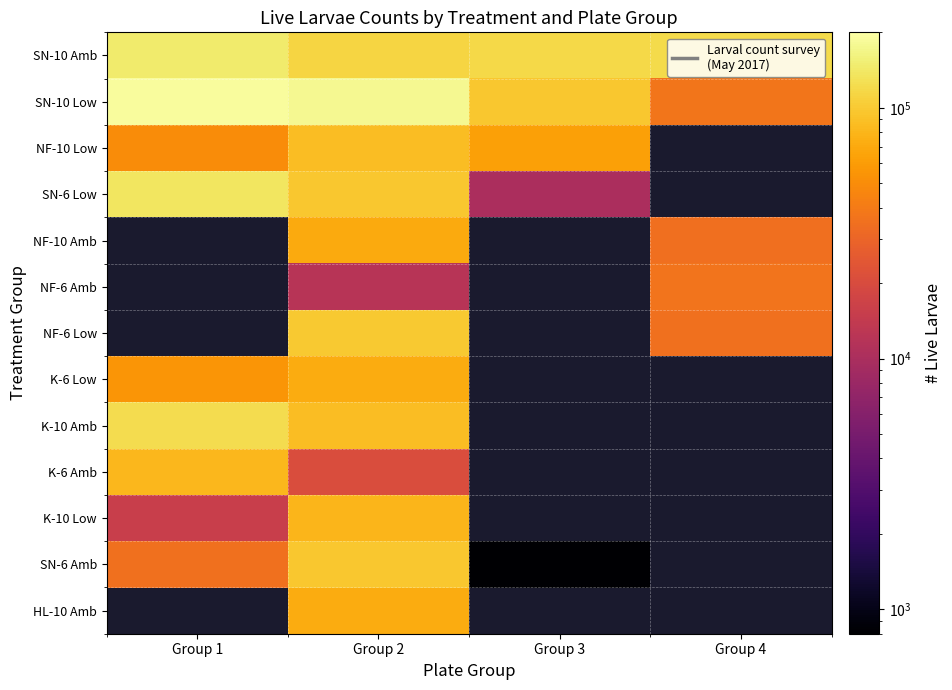

Where does the SN-10 Amb series first go above 121667?

Group 1